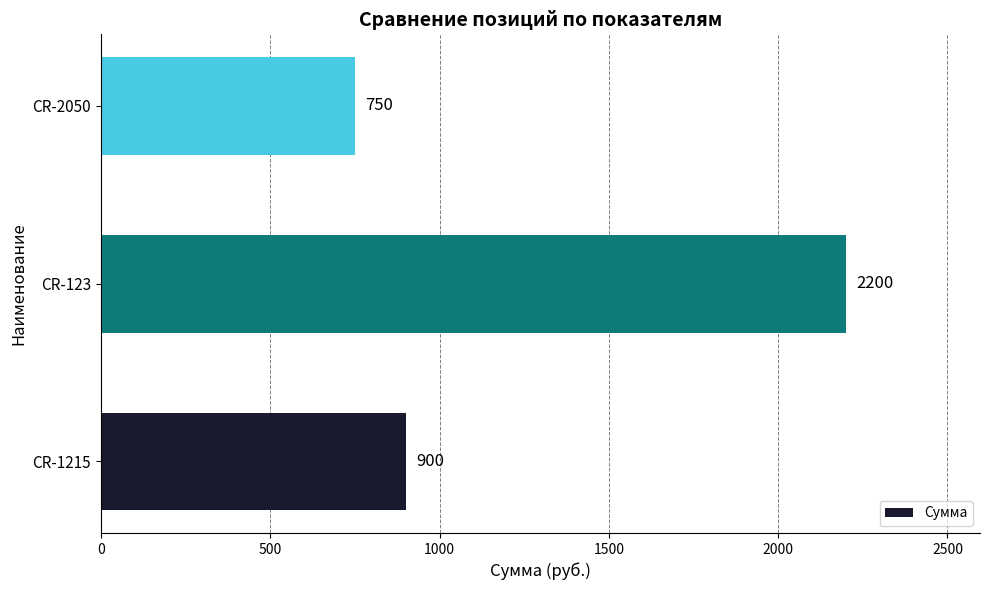

How many values are between 750 and 2200?

3